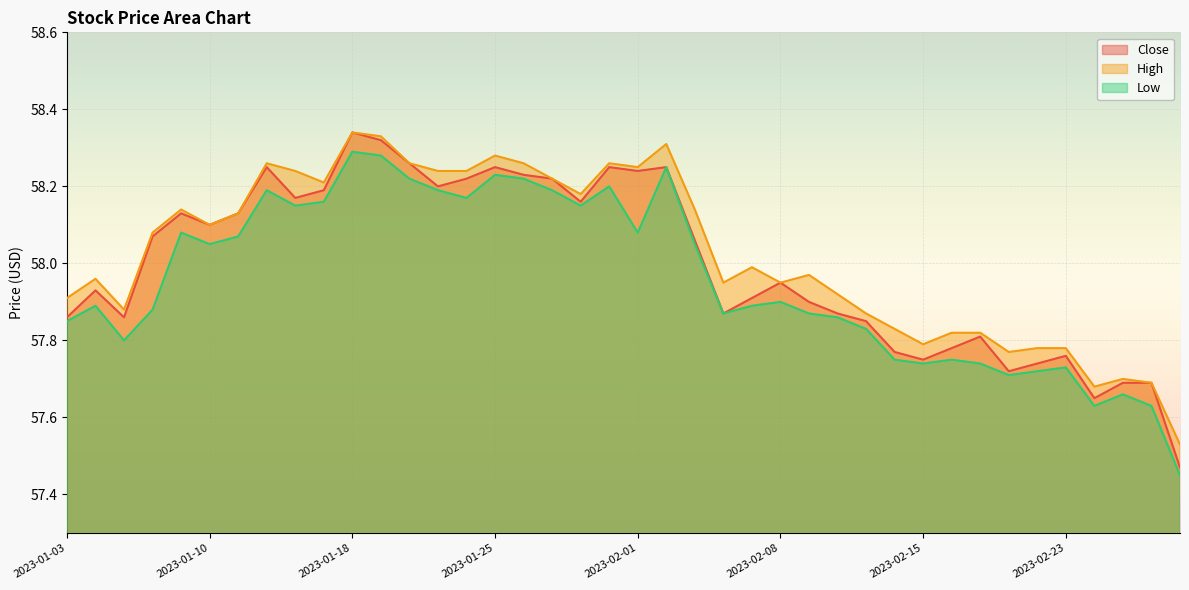

What is the label of the 33rd point from the left?

2023-02-17